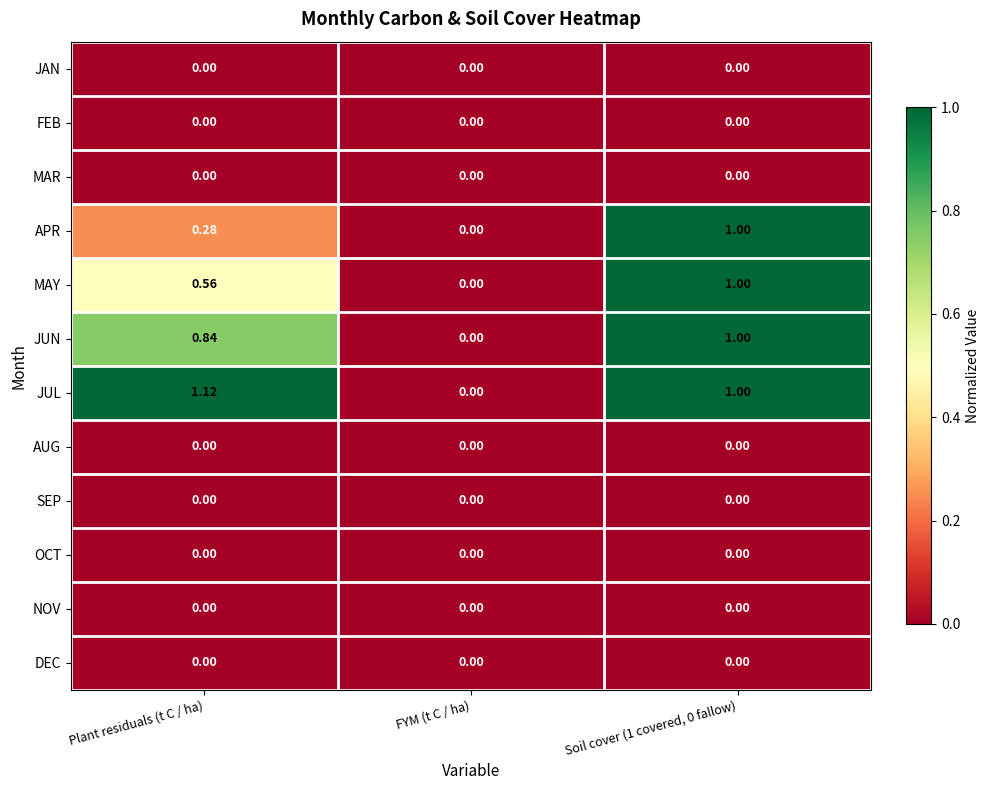

Which series has the largest total across all categories?

JUL